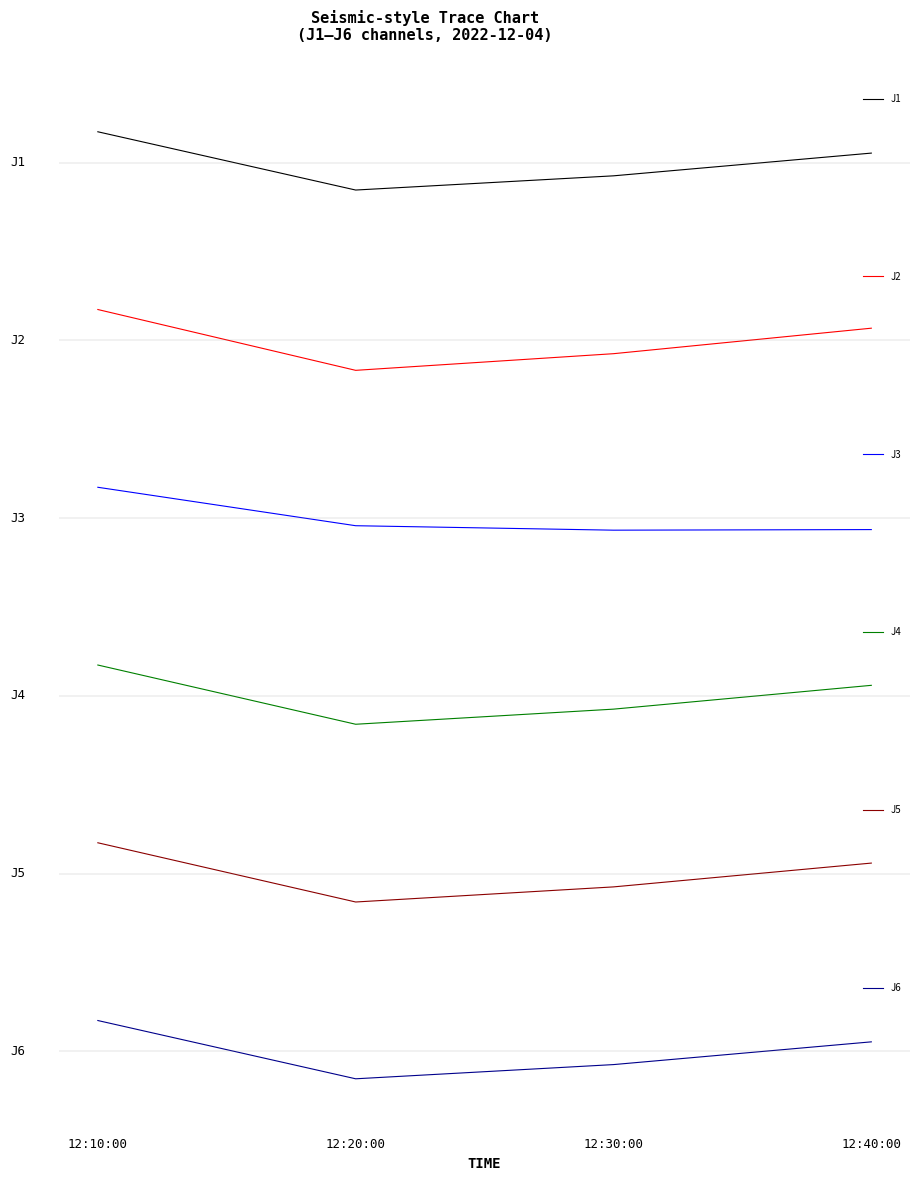

Which has a higher value, 12:20:00 or 12:40:00?

12:40:00